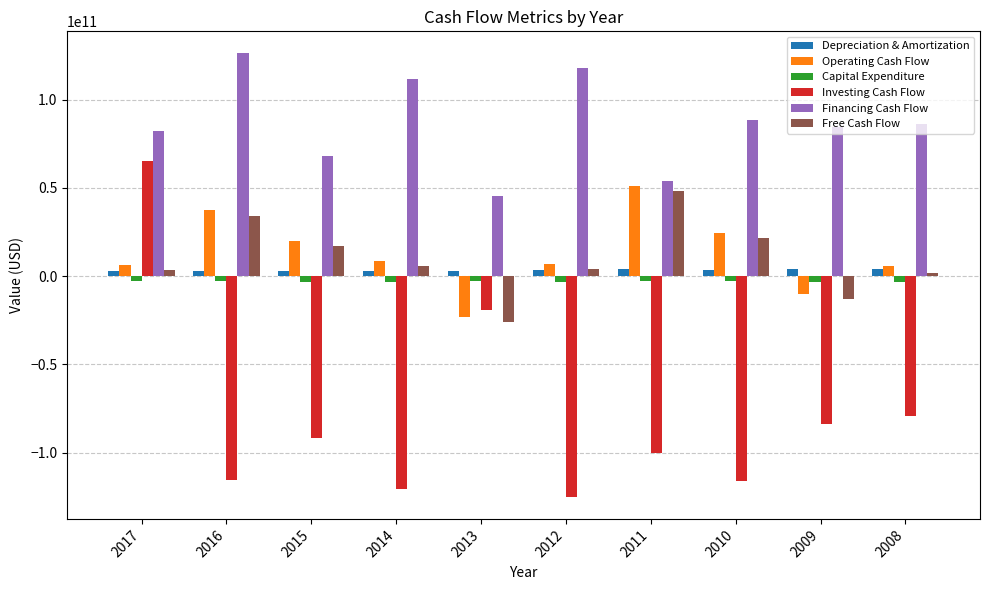

Is the value of Operating Cash Flow at 2012 greater than the value of Financing Cash Flow at 2017?

No